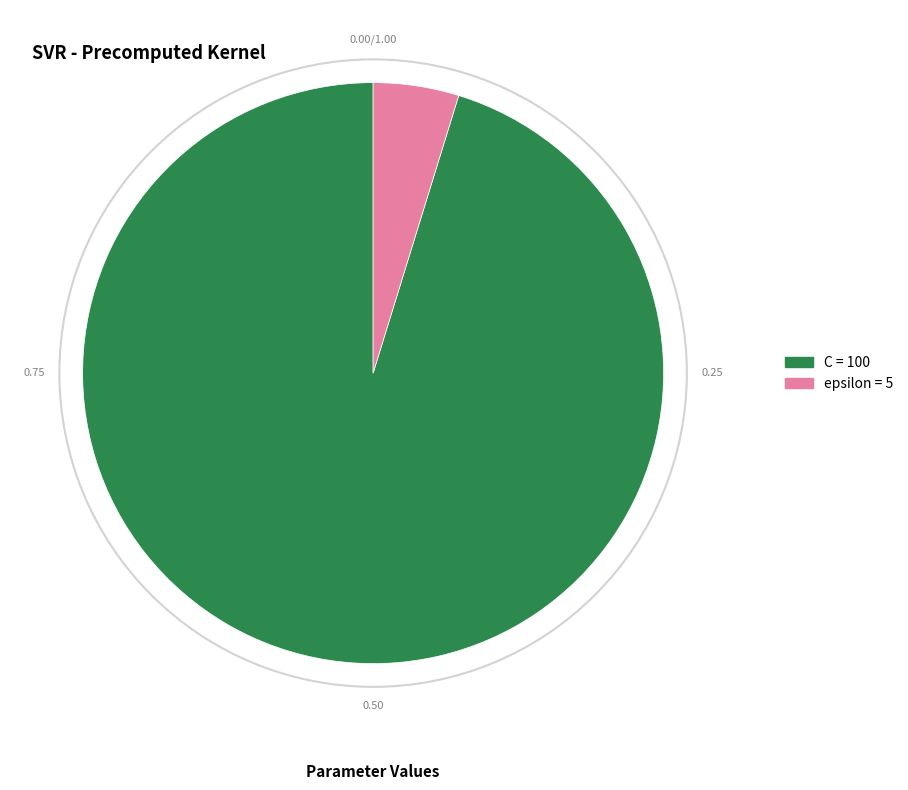

How many segments does this pie chart have?

2